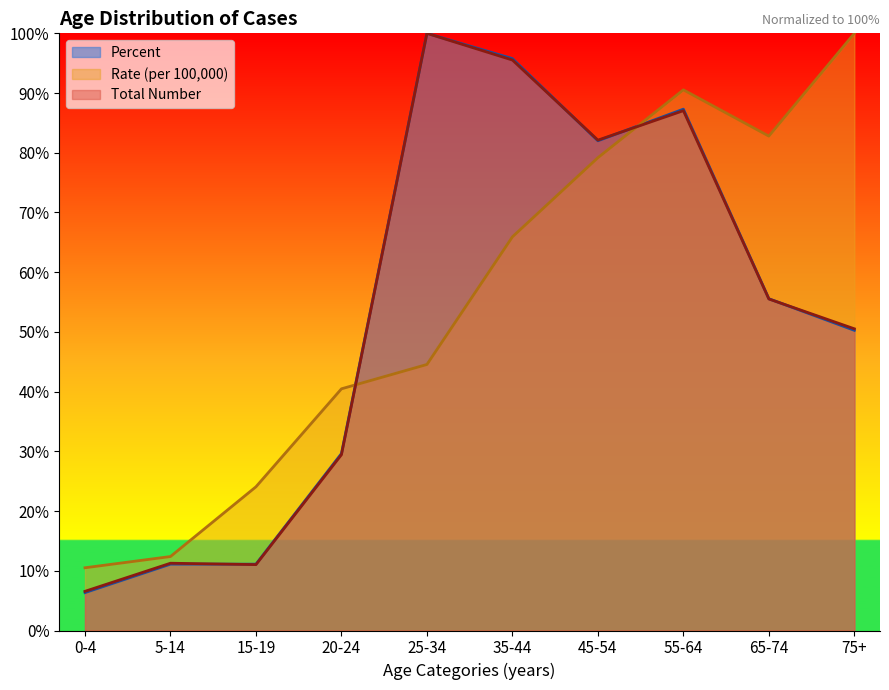

Where is Total Number nearest to the value 53?

75+